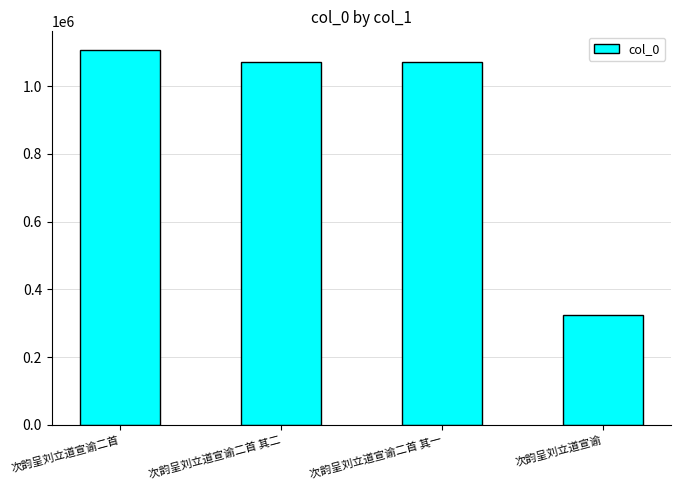

What is the difference between the values at 次韵呈刘立道宣谕 and 次韵呈刘立道宣谕二首 其一?

748569